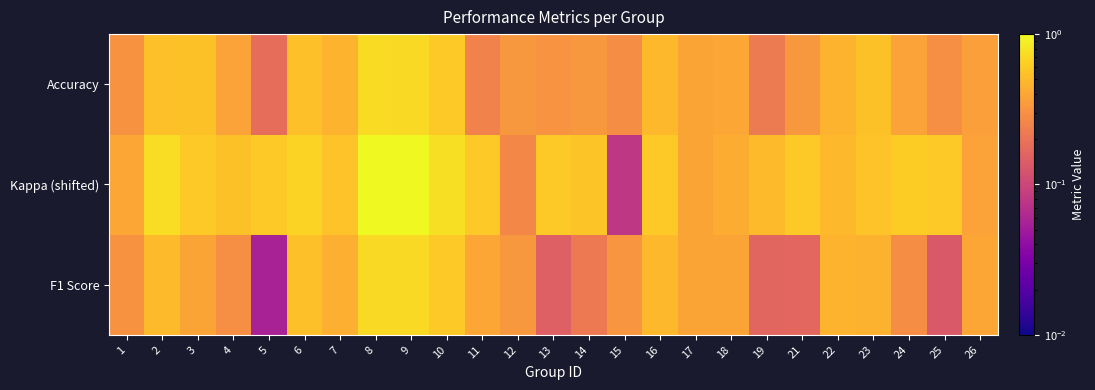

At which category is the sum across all series the highest?

8